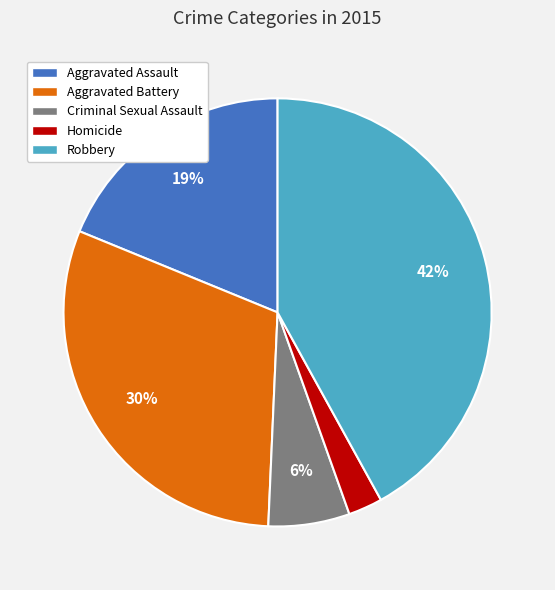

The Homicide slice represents 3% of the pie. True or false?

True